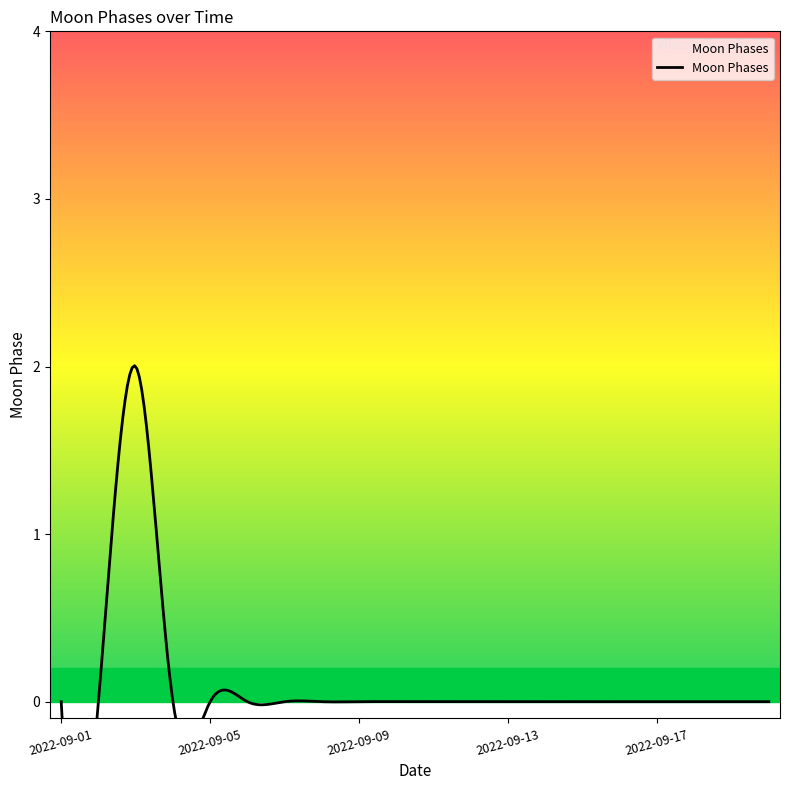

How many lines are shown in the chart?

1